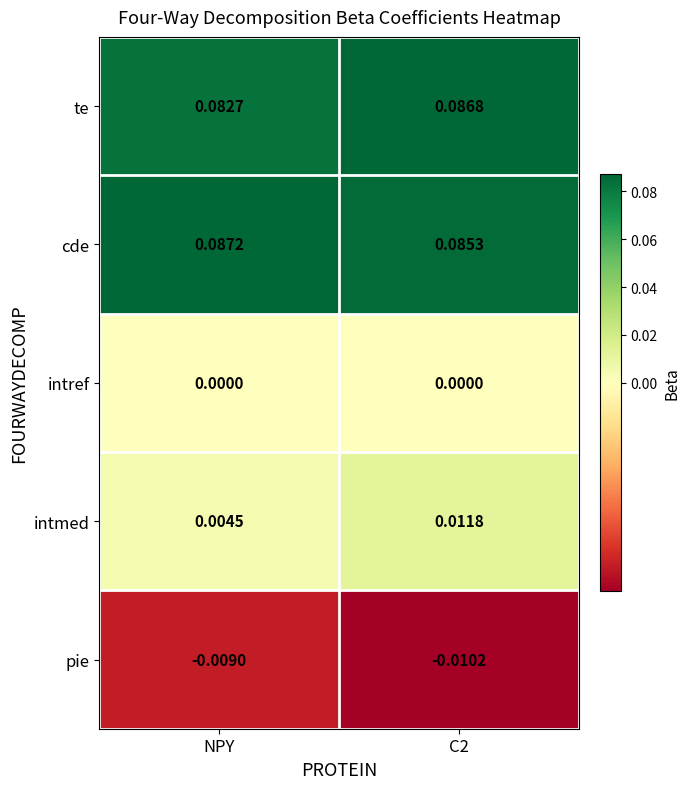

At C2, list the series in order from largest to smallest.

te, cde, intmed, intref, pie